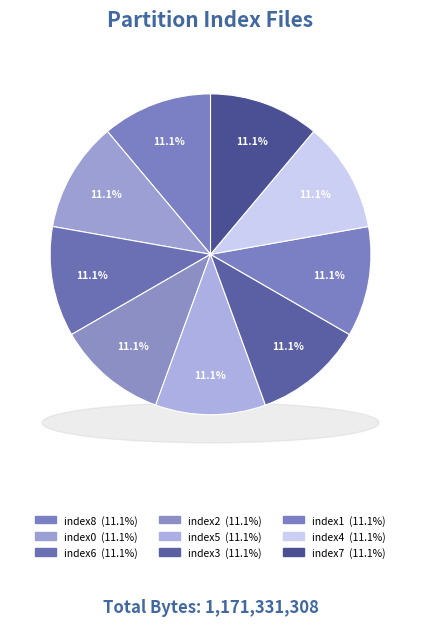

Combined, do partition-index7.bin and partition-index4.bin account for over 50%?

No